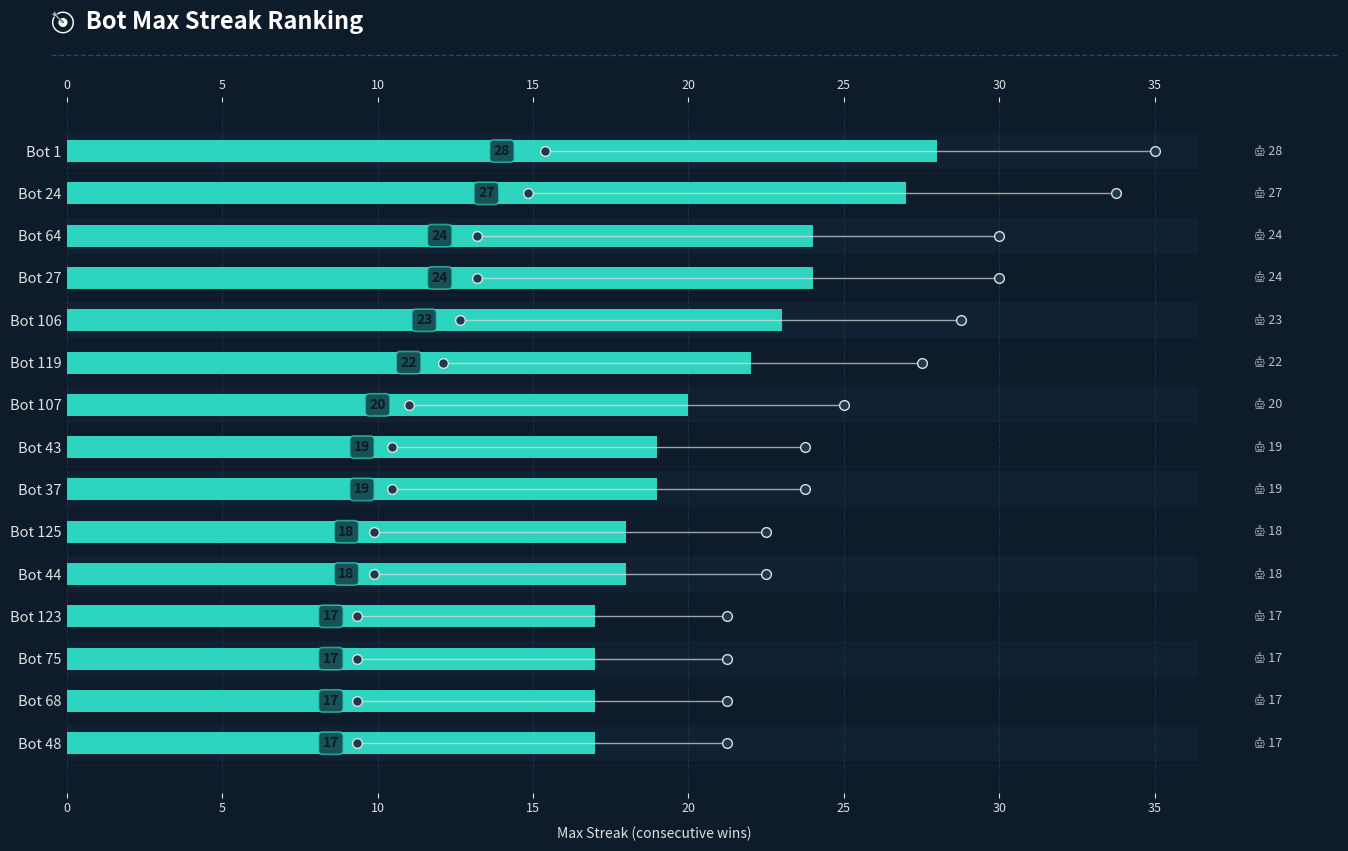

What is the value of the 7th bar from the left?

20